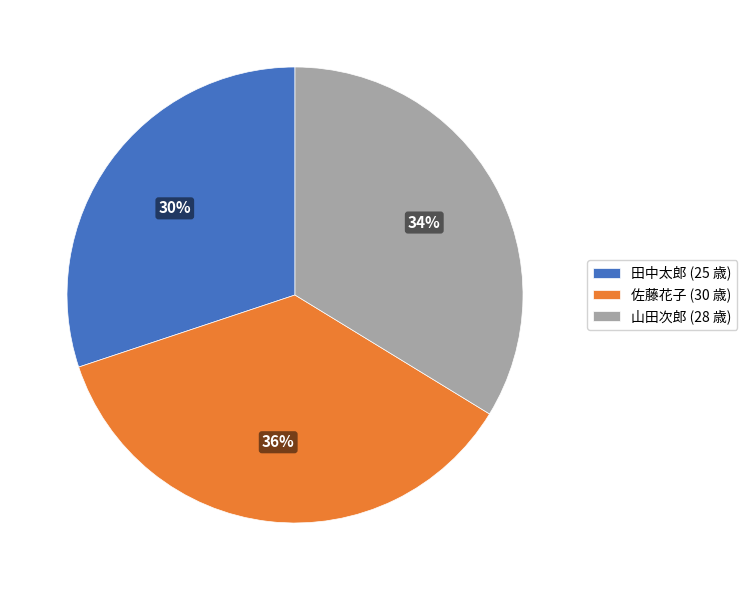

Count the number of slices in the pie.

3